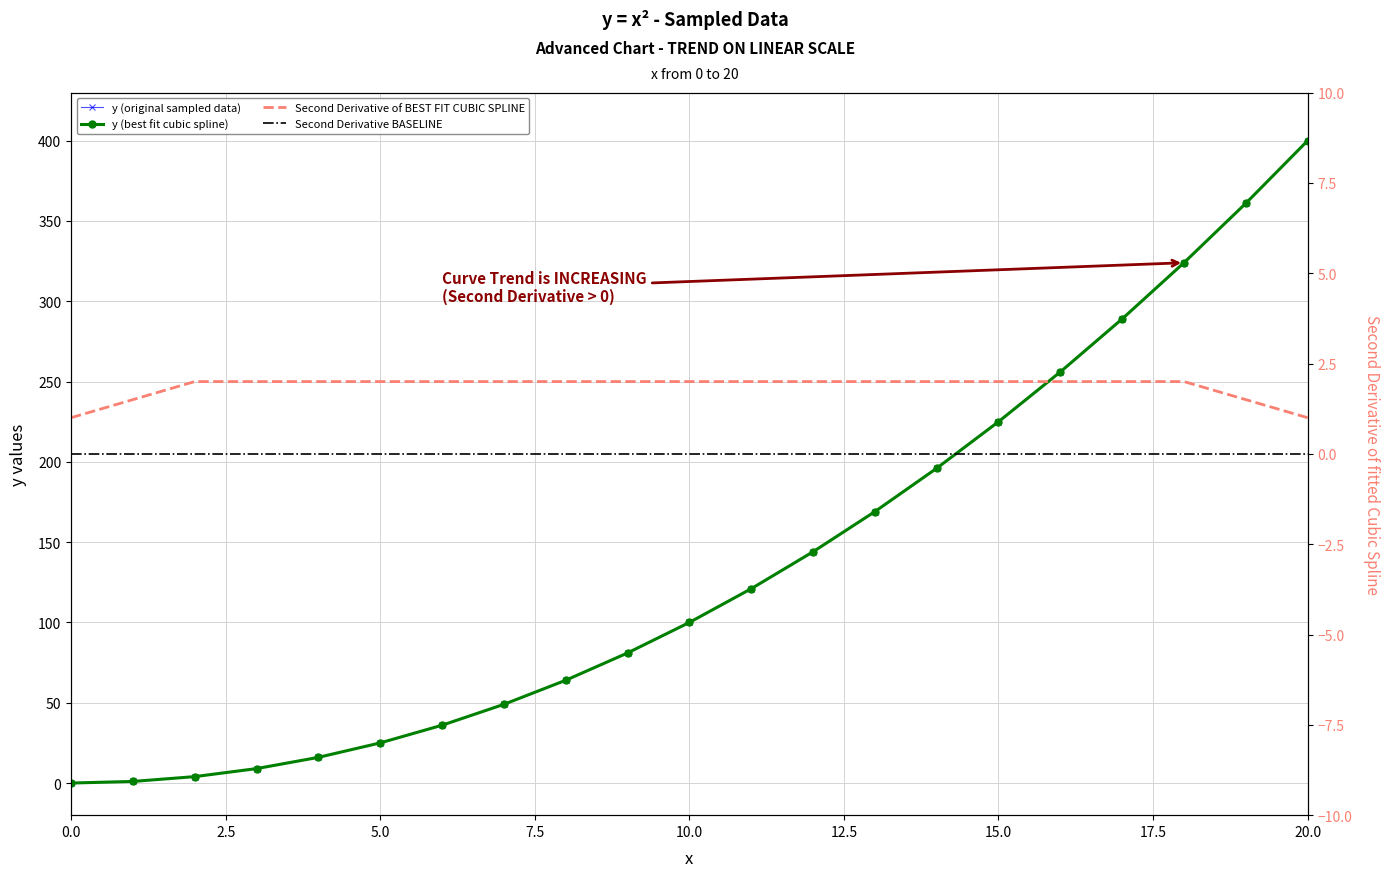

Is this an area chart (filled region under the line)?

No